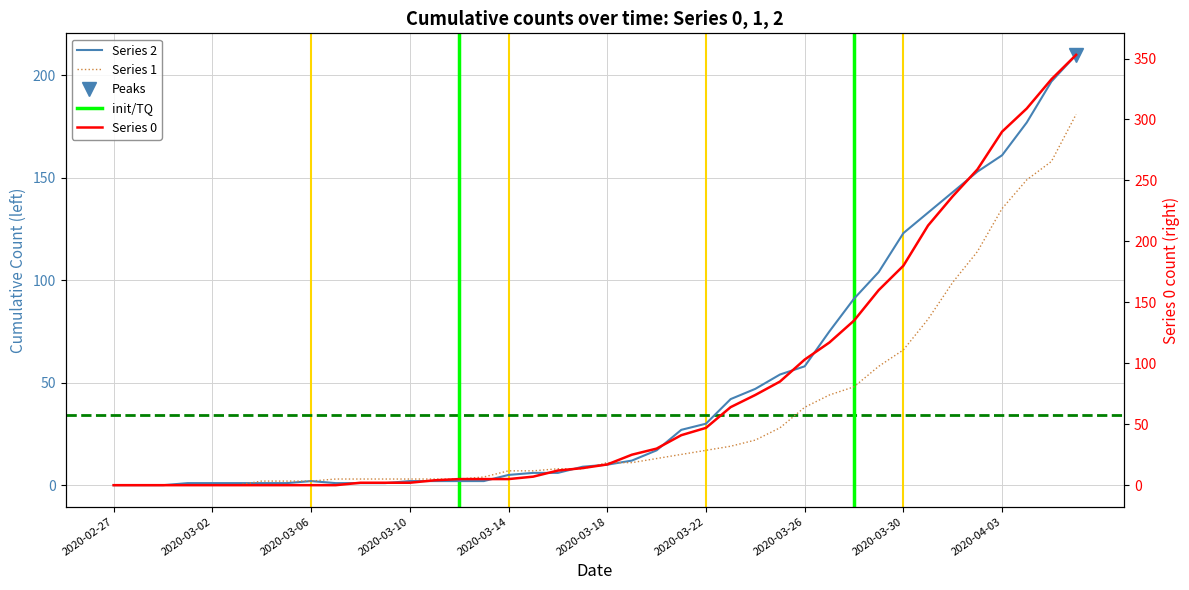

Reading left to right, extract all data points from this chart.

0: 2020-02-27=0	2020-02-28=0	2020-02-29=0	2020-03-01=0	2020-03-02=0	2020-03-03=0	2020-03-04=0	2020-03-05=0	2020-03-06=0	2020-03-07=0	2020-03-08=2	2020-03-09=2	2020-03-10=2	2020-03-11=4	2020-03-12=5	2020-03-13=5	2020-03-14=5	2020-03-15=7	2020-03-16=12	2020-03-17=14	2020-03-18=17	2020-03-19=25	2020-03-20=30	2020-03-21=41	2020-03-22=47	2020-03-23=64	2020-03-24=74	2020-03-25=85	2020-03-26=103	2020-03-27=117	2020-03-28=135	2020-03-29=160	2020-03-30=180	2020-03-31=213	2020-04-01=237	2020-04-02=259	2020-04-03=290	2020-04-04=309	2020-04-05=333	2020-04-06=353
1: 2020-02-27=0	2020-02-28=0	2020-02-29=0	2020-03-01=0	2020-03-02=0	2020-03-03=0	2020-03-04=2	2020-03-05=2	2020-03-06=2	2020-03-07=3	2020-03-08=3	2020-03-09=3	2020-03-10=3	2020-03-11=3	2020-03-12=3	2020-03-13=4	2020-03-14=7	2020-03-15=7	2020-03-16=8	2020-03-17=8	2020-03-18=11	2020-03-19=11	2020-03-20=13	2020-03-21=15	2020-03-22=17	2020-03-23=19	2020-03-24=22	2020-03-25=28	2020-03-26=38	2020-03-27=44	2020-03-28=48	2020-03-29=58	2020-03-30=66	2020-03-31=81	2020-04-01=99	2020-04-02=114	2020-04-03=135	2020-04-04=149	2020-04-05=158	2020-04-06=181
2: 2020-02-27=0	2020-02-28=0	2020-02-29=0	2020-03-01=1	2020-03-02=1	2020-03-03=1	2020-03-04=1	2020-03-05=1	2020-03-06=2	2020-03-07=1	2020-03-08=1	2020-03-09=1	2020-03-10=2	2020-03-11=2	2020-03-12=2	2020-03-13=2	2020-03-14=5	2020-03-15=6	2020-03-16=6	2020-03-17=9	2020-03-18=10	2020-03-19=12	2020-03-20=17	2020-03-21=27	2020-03-22=30	2020-03-23=42	2020-03-24=47	2020-03-25=54	2020-03-26=58	2020-03-27=75	2020-03-28=91	2020-03-29=104	2020-03-30=123	2020-03-31=133	2020-04-01=143	2020-04-02=153	2020-04-03=161	2020-04-04=177	2020-04-05=197	2020-04-06=210